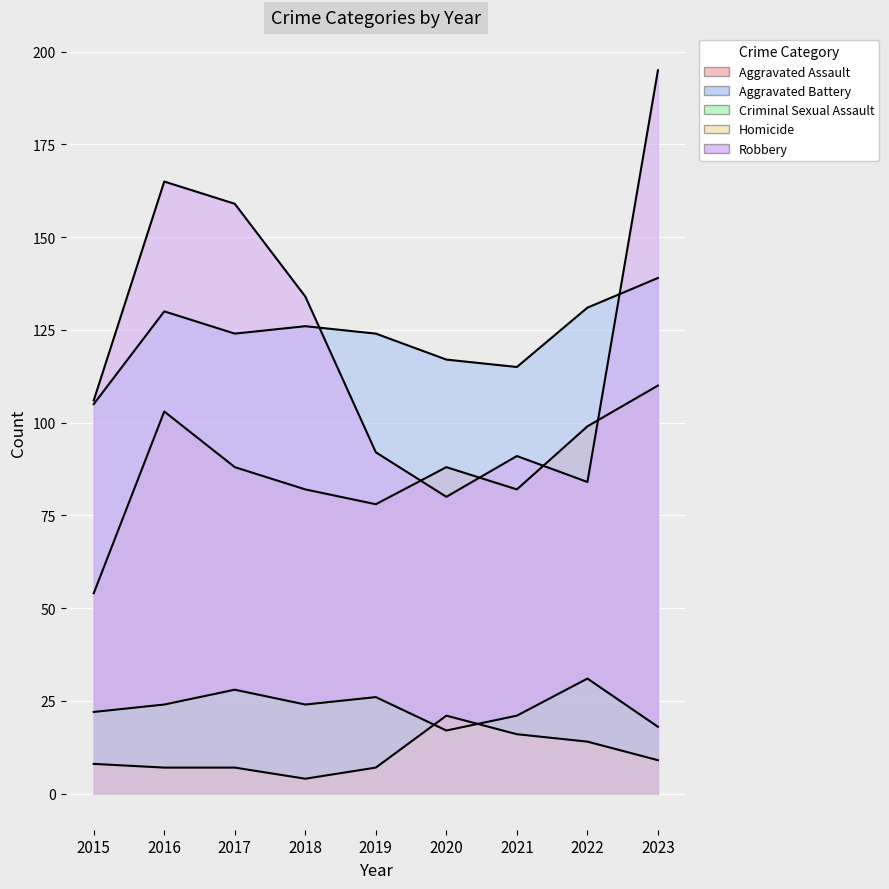

True or false: Homicide has more than 1 interior local peaks.

False